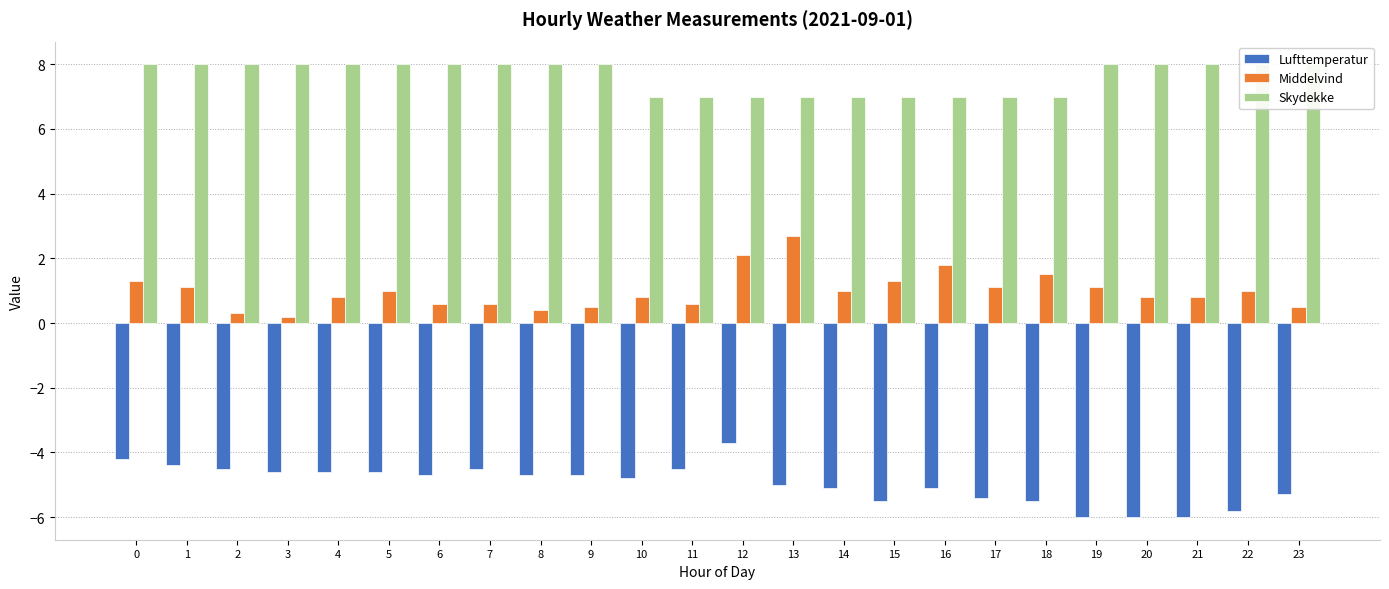

What is the smallest value displayed?

-6.0